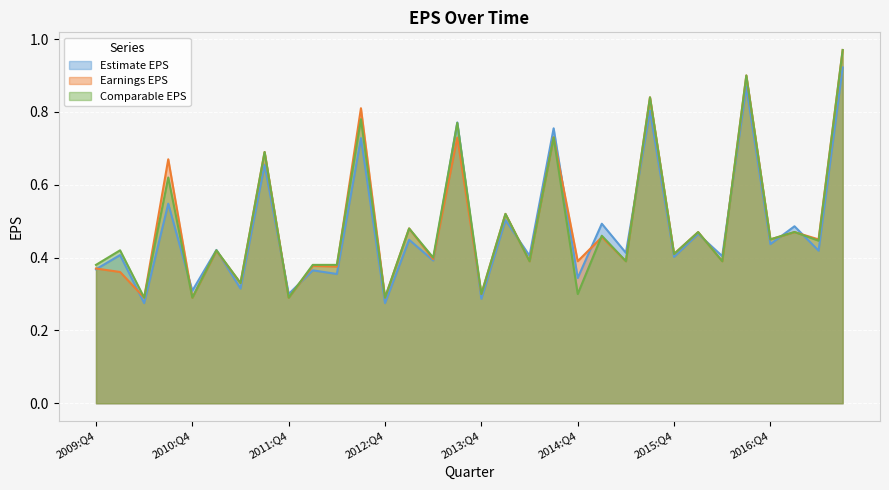

The Comparable EPS series shows 0.4 at 2011:Q4. True or false?

False